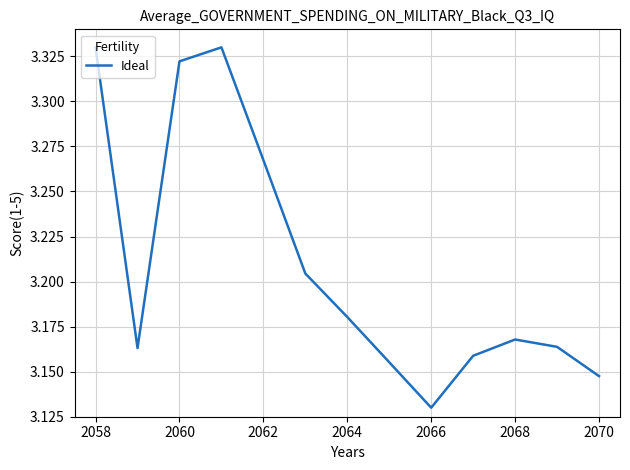

How many values are between 3 and 4?

13